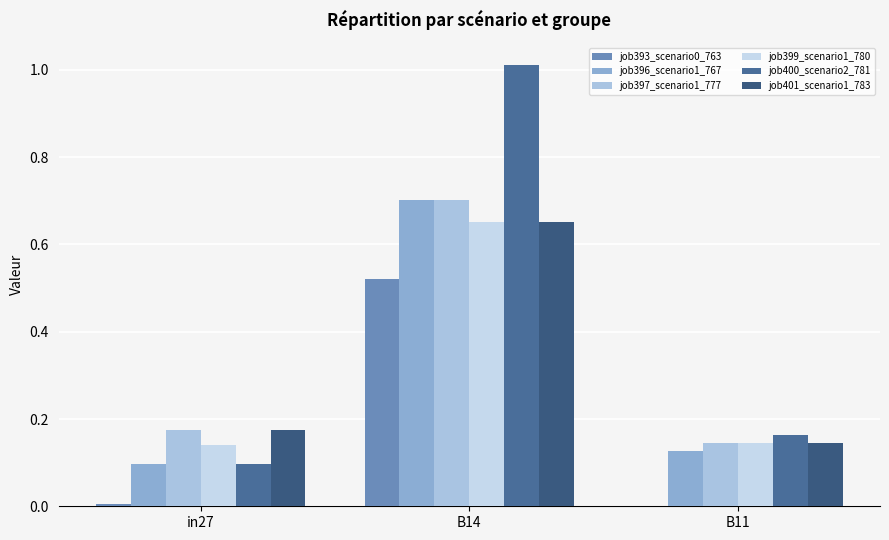

How many job397_scenario1_777 values are between 0 and 1?

3